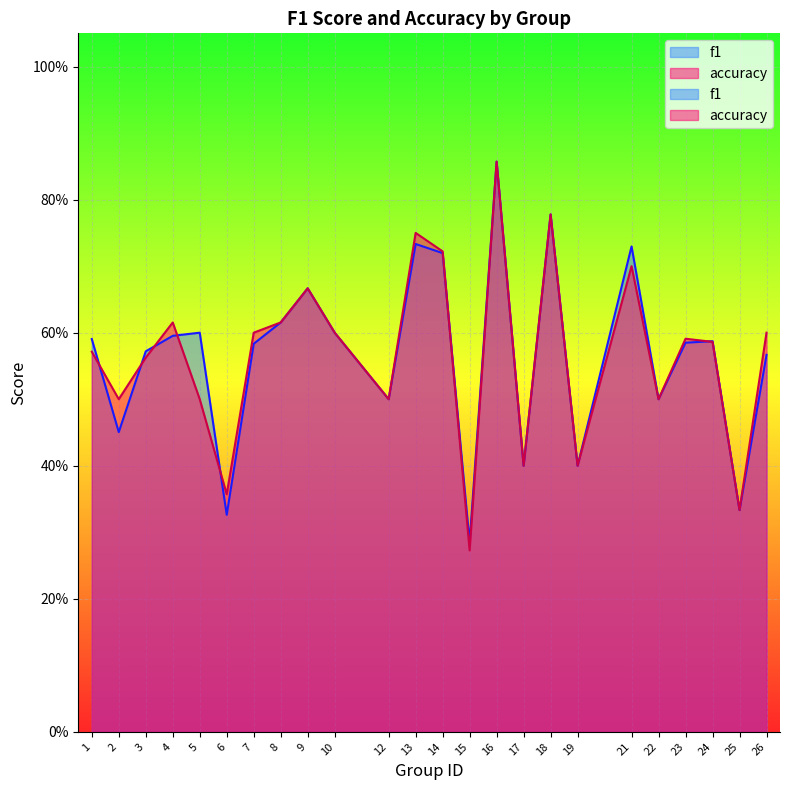

Rank the series by their average value, from highest to lowest.

accuracy, f1